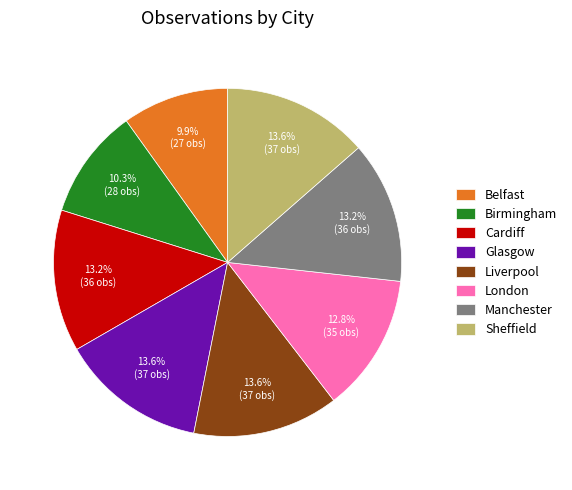

True or false: Liverpool accounts for 14% of the total.

True